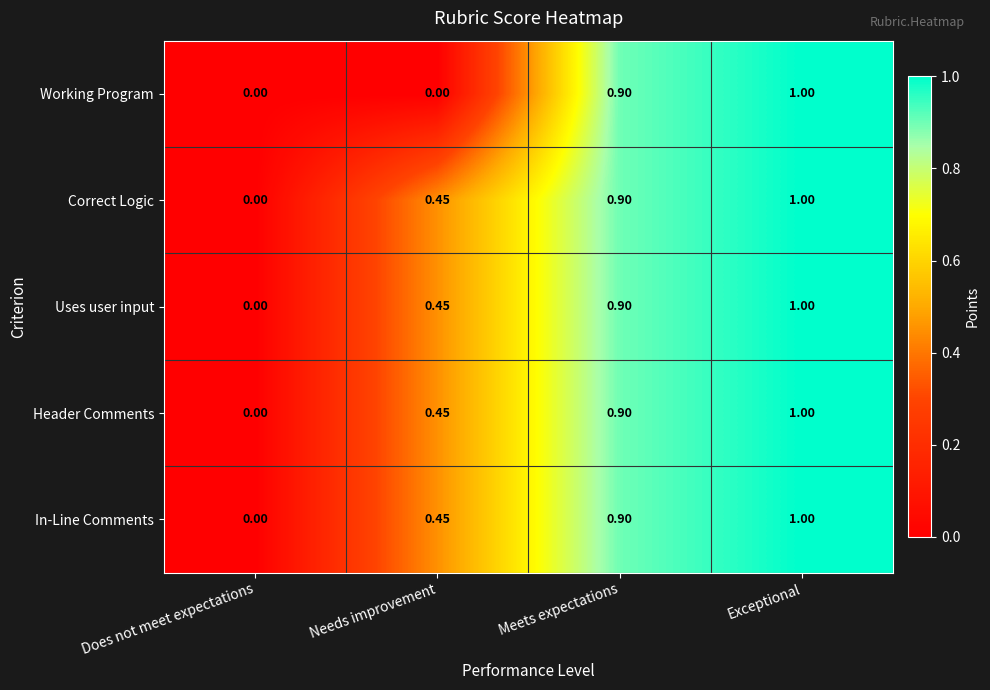

Where is Uses user input nearest to the value 0?

Does not meet expectations